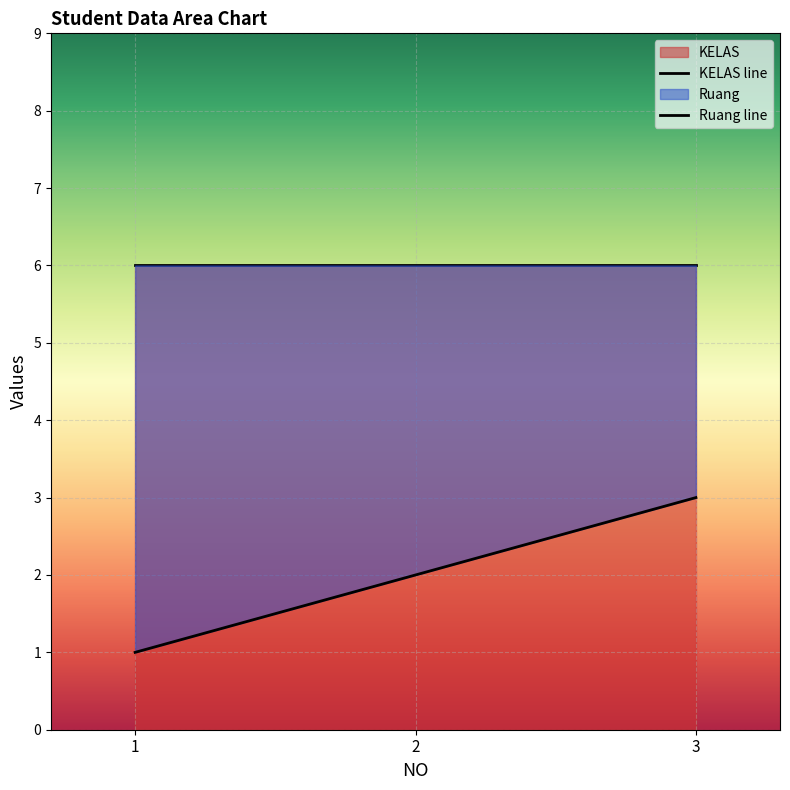

What is the minimum value shown in the chart?

1